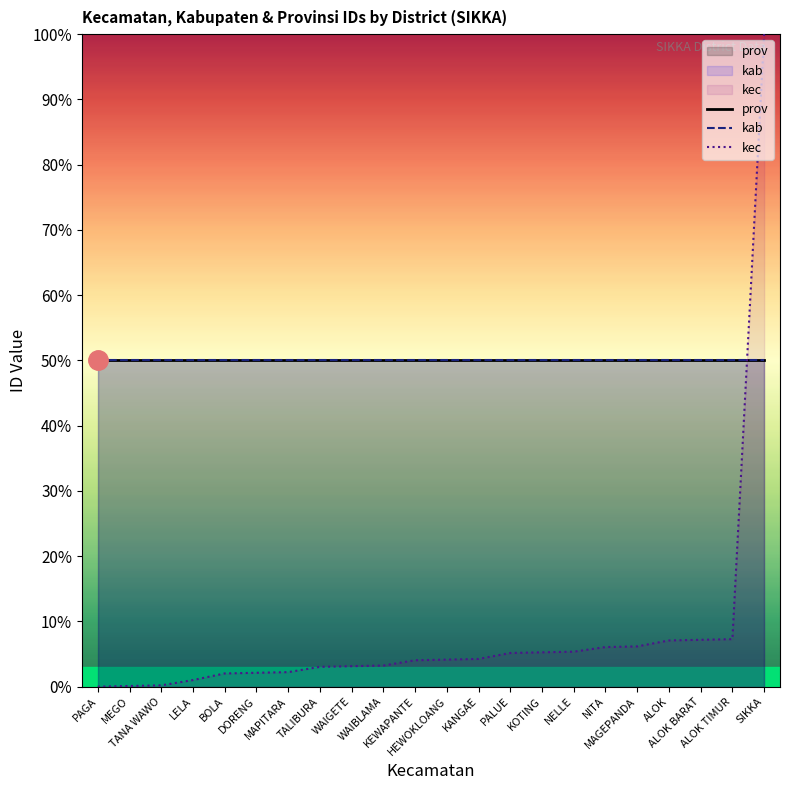

True or false: kab and prov cross at least once.

False